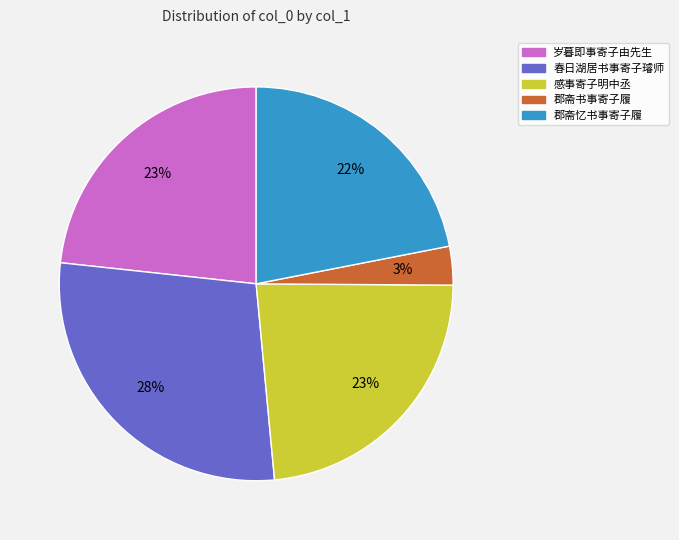

To the nearest percent, what is the difference between the largest and smallest slice percentages?

25%